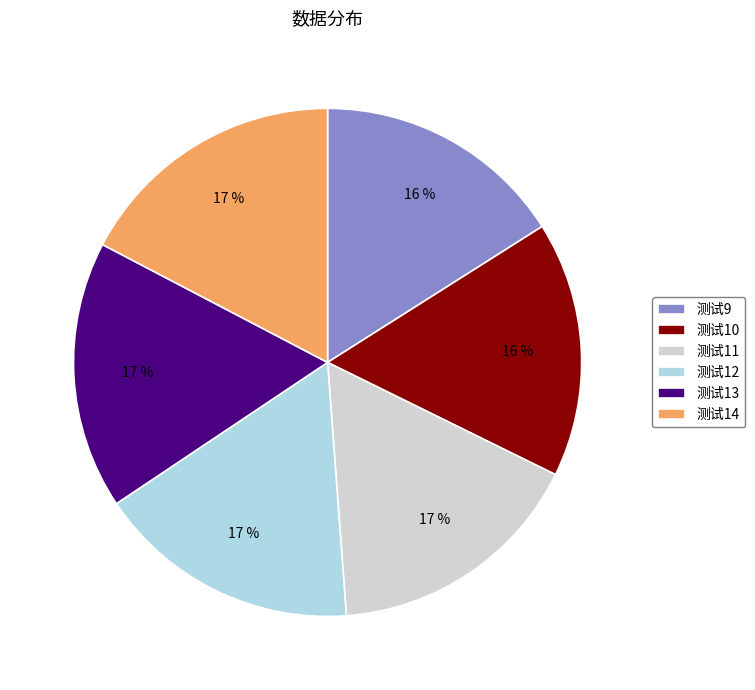

Between 测试13 and 测试9, which is larger?

测试13